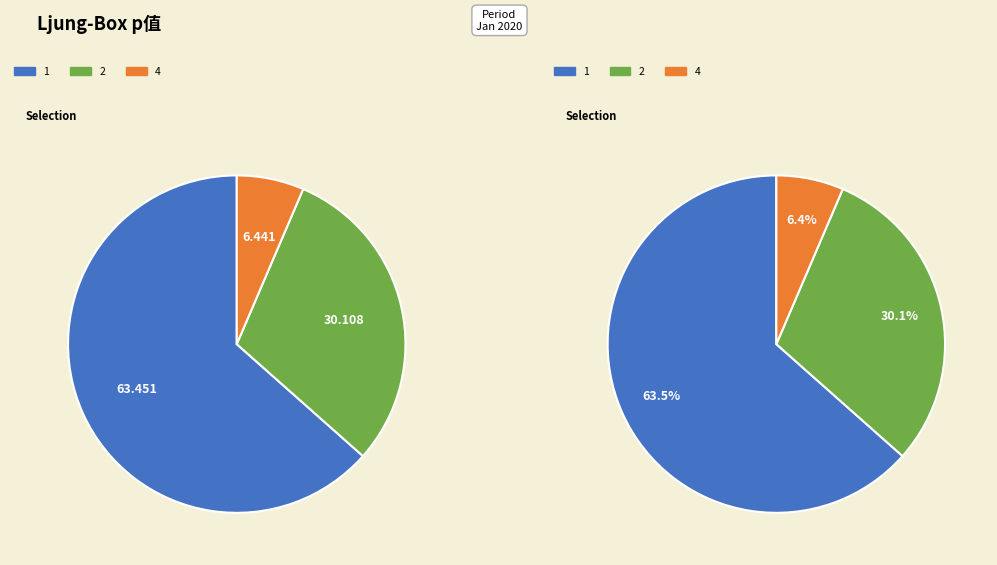

Is it true that 2 is 24% of the pie?

False